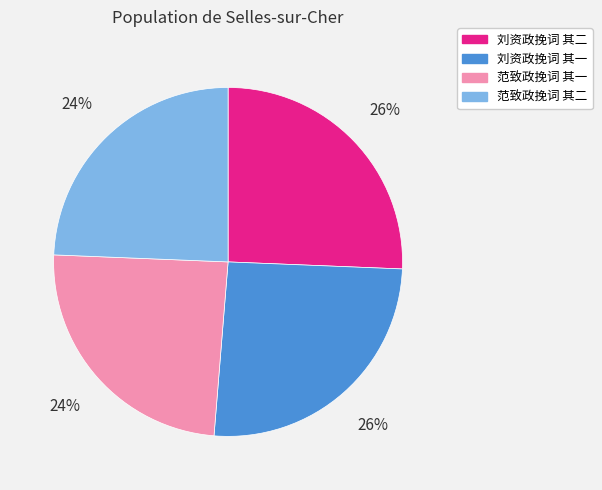

To the nearest percent, what is the combined percentage of 范致政挽词 其二 and 刘资政挽词 其二?

50%